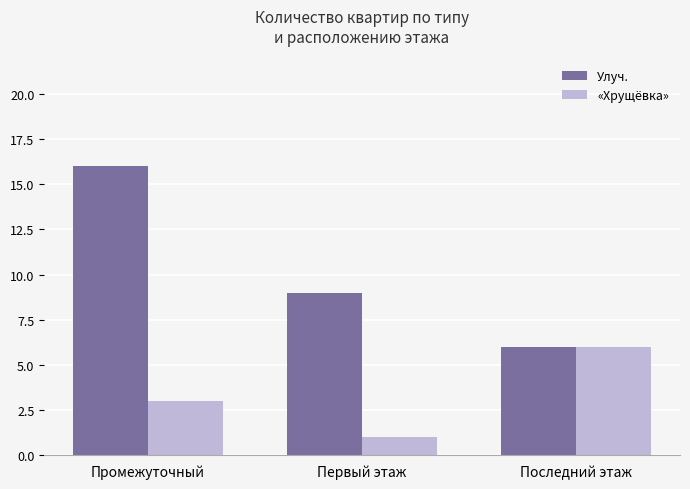

True or false: «Хрущёвка» has a value of 10 at Последний этаж.

False